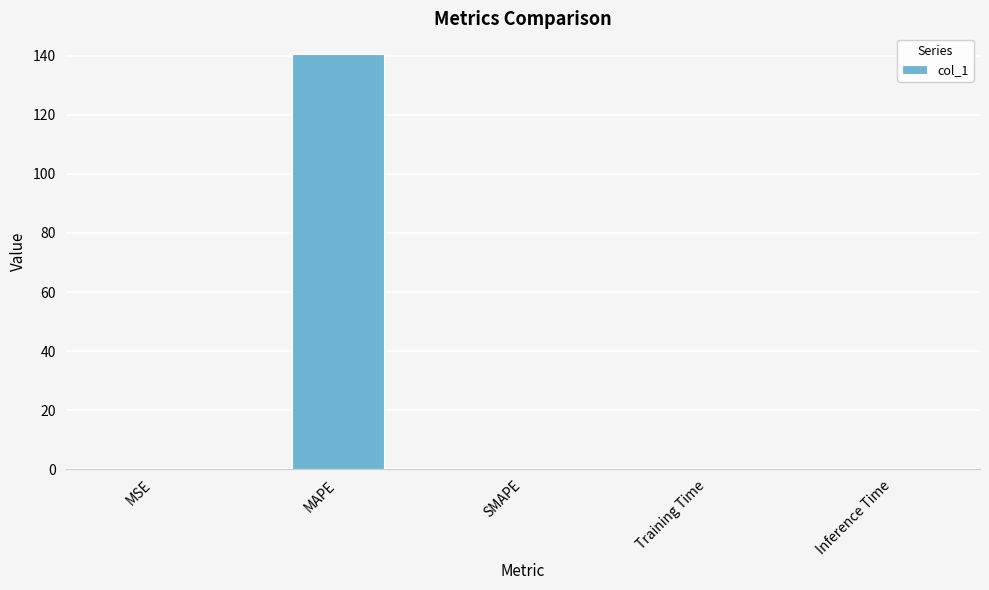

Is it true that the value at MAPE is 140.6?

True